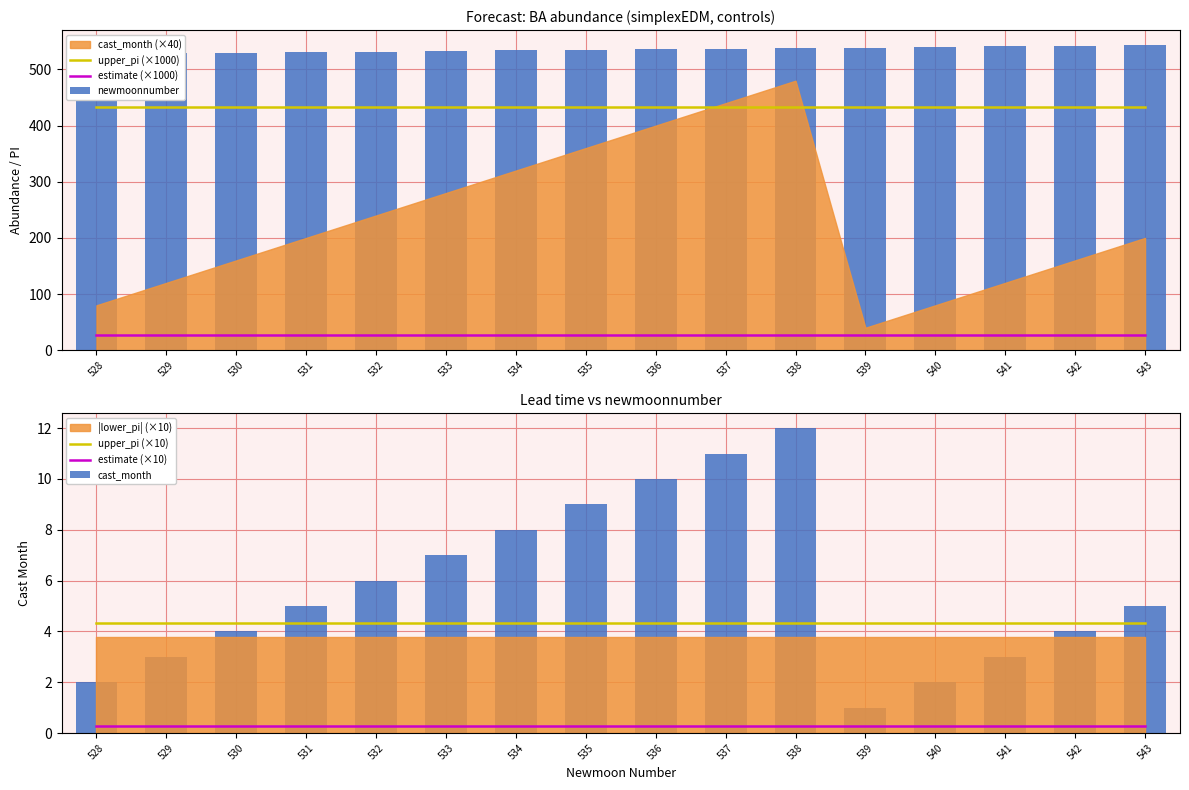

At how many categories does at least one series exceed 36?

16